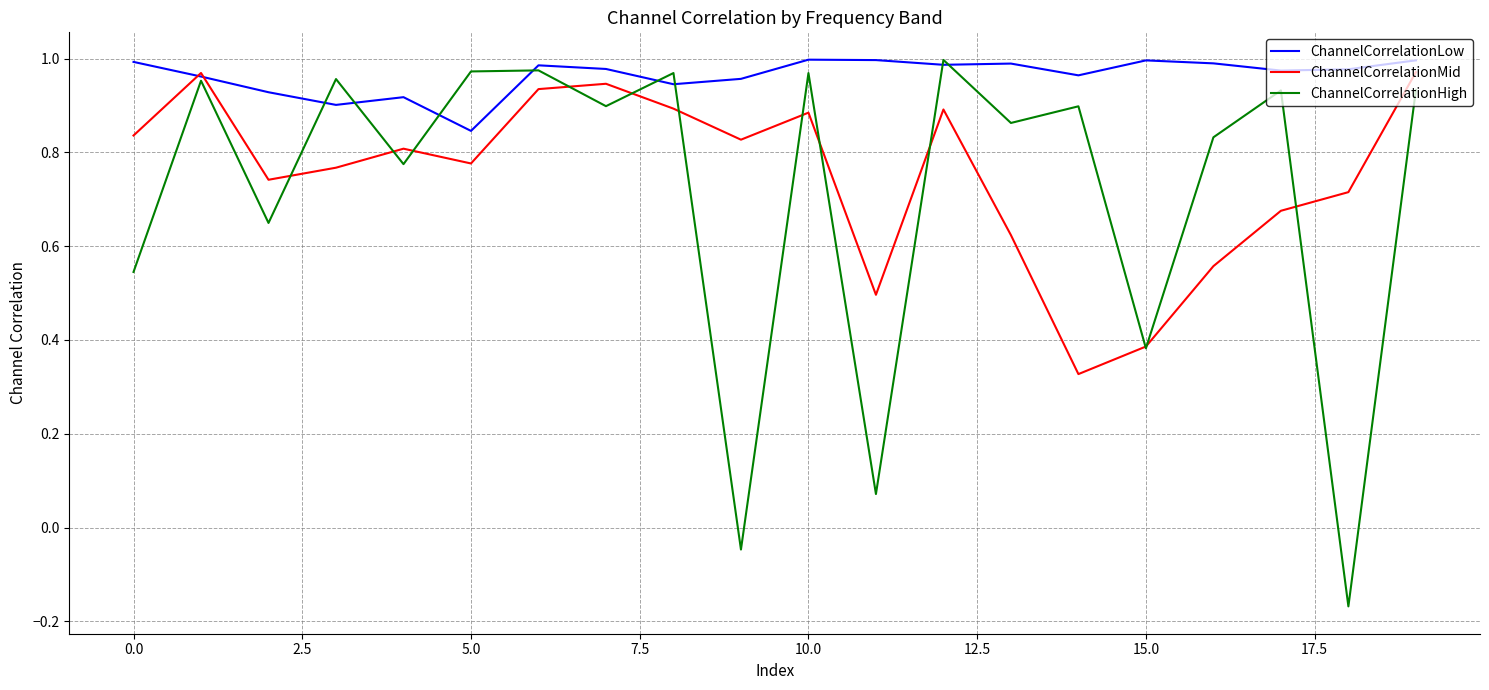

Which series has the widest spread of values?

ChannelCorrelationHigh